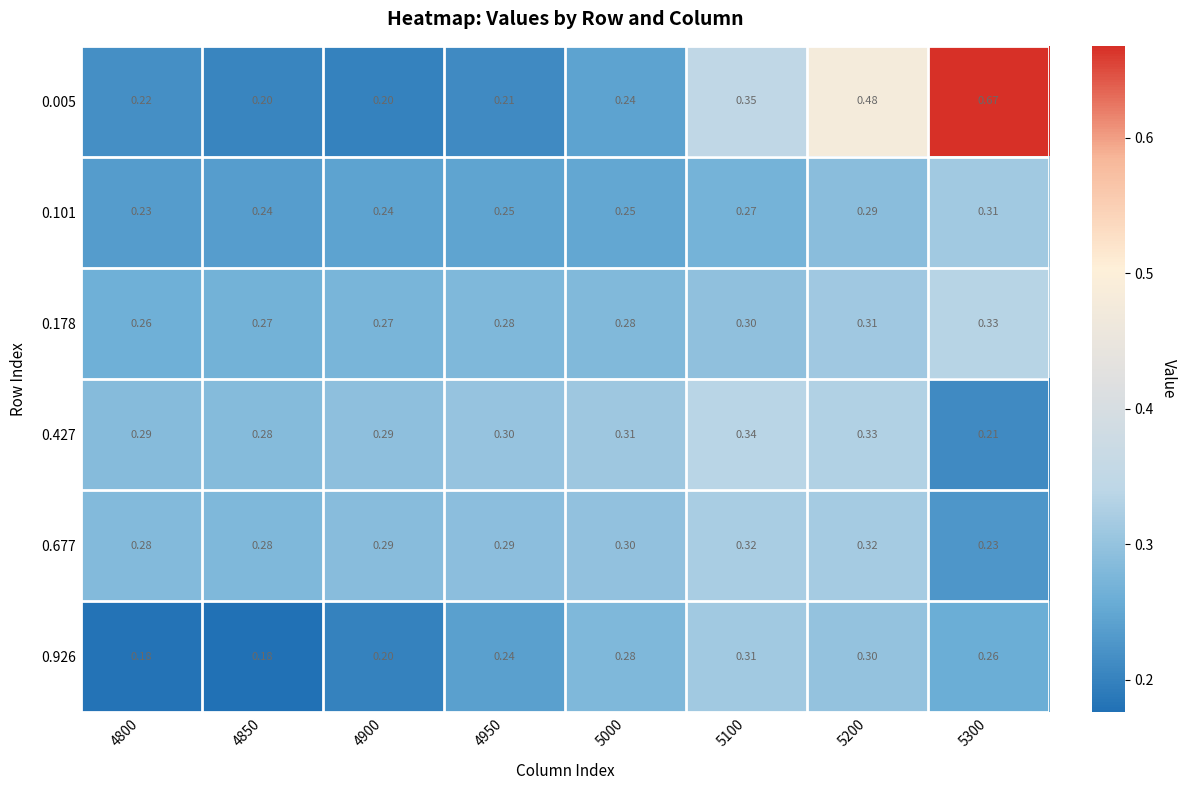

List the series in order of their peak value, lowest first.

0.101, 0.926, 0.677, 0.178, 0.427, 0.005